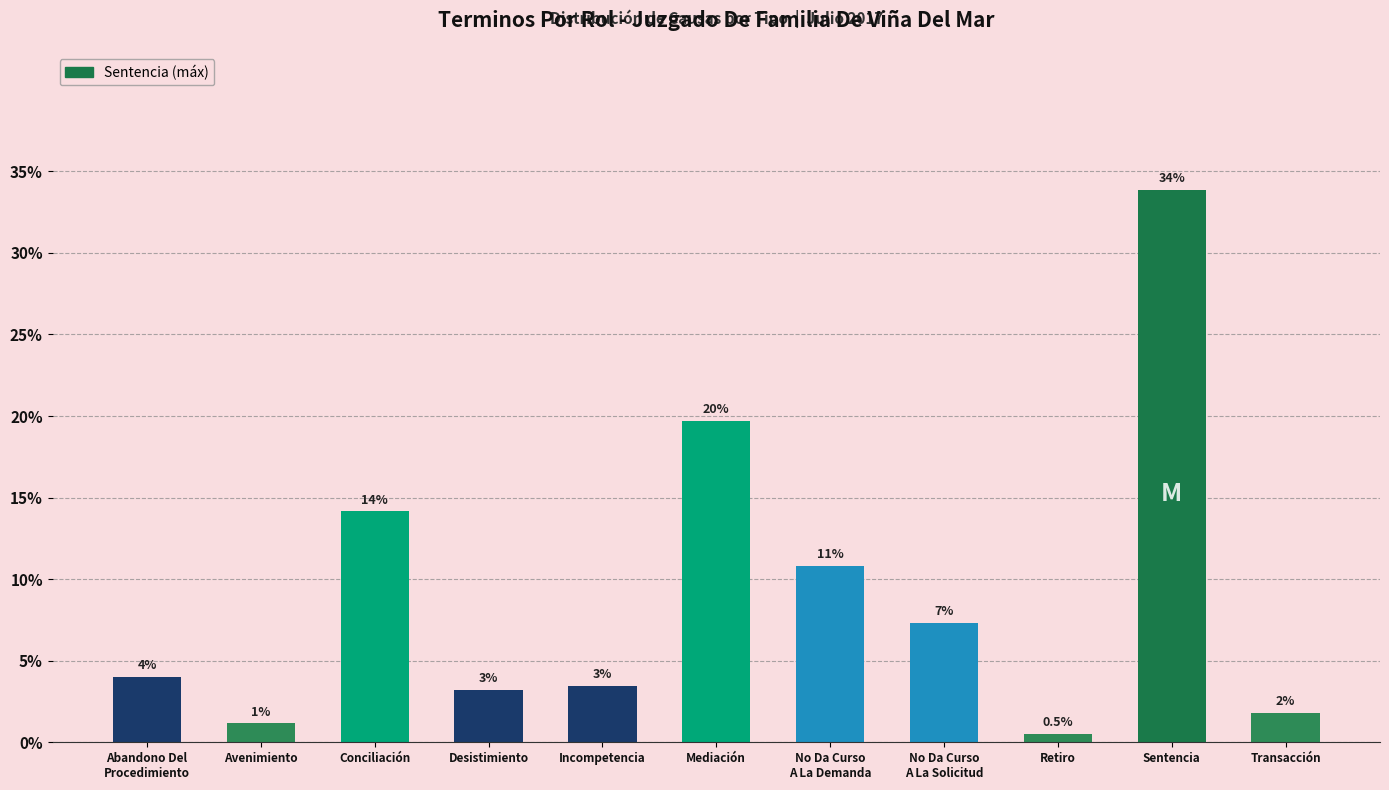

How many bars are there in total?

11